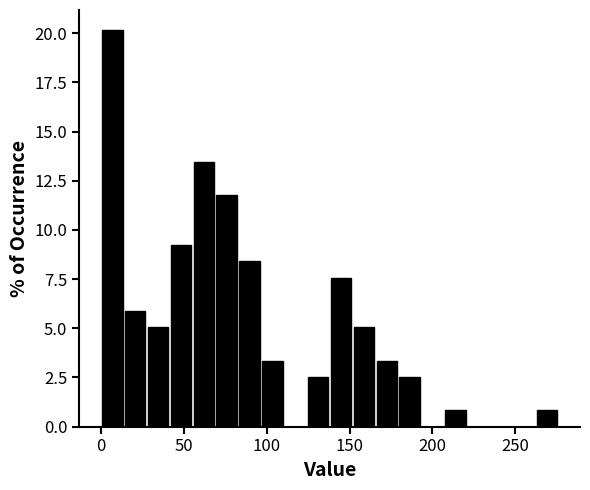

Read against the x-axis, roughly where is the centre of the tallest bar?

5